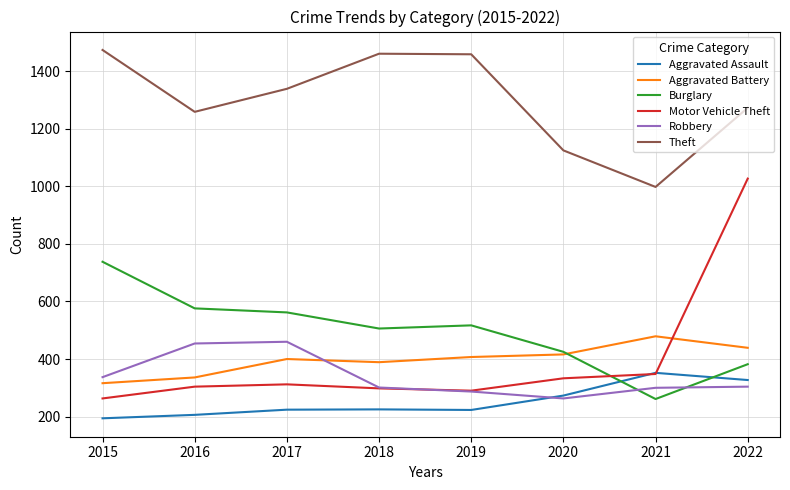

In Aggravated Battery, how many points are higher than both neighbors (excluding endpoints)?

2